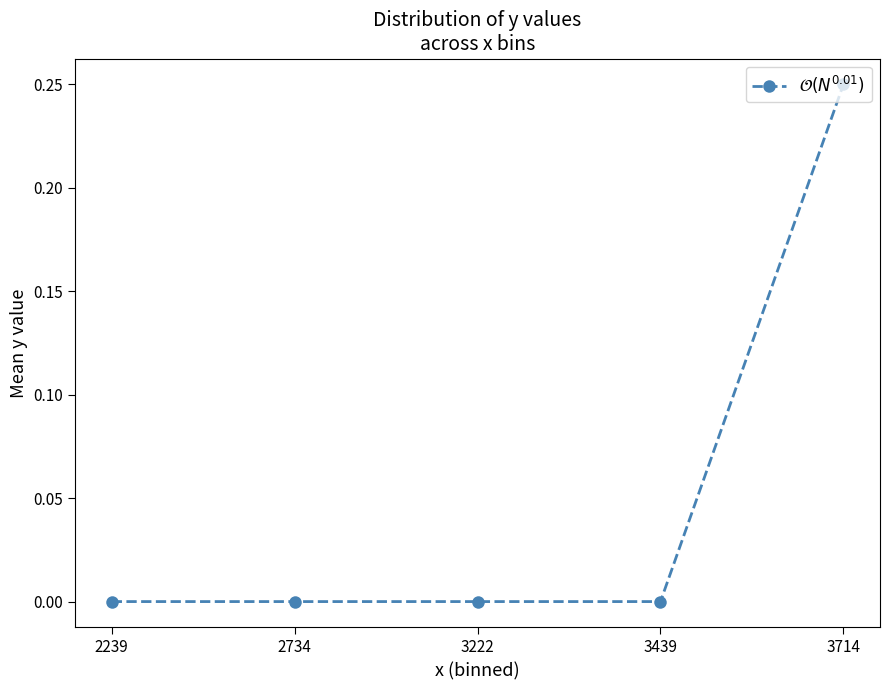

True or false: there are more than 1 points higher than both neighbors.

False